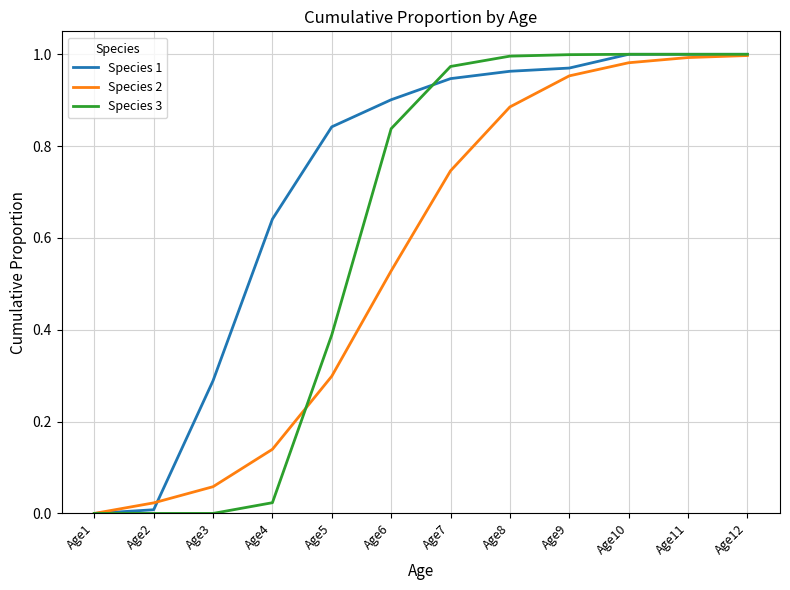

True or false: Species 2 has more than 2 points higher than both neighbors.

False